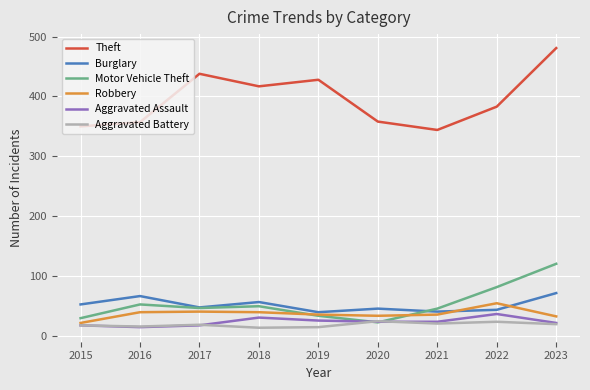

True or false: Aggravated Assault and Burglary cross at least once.

False